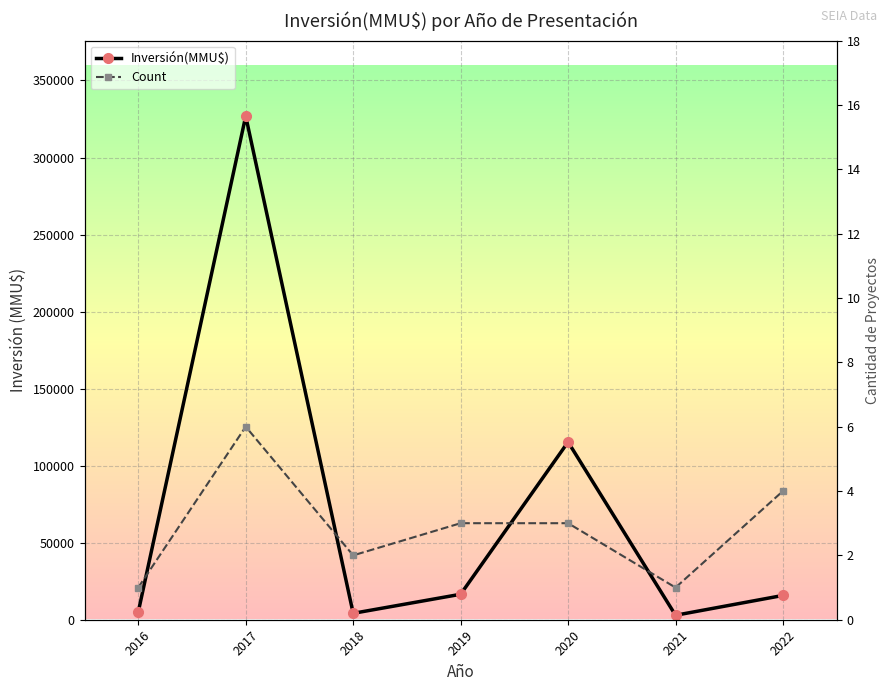

Which series changed the most between 2019 and 2021?

Inversión(MMU$)